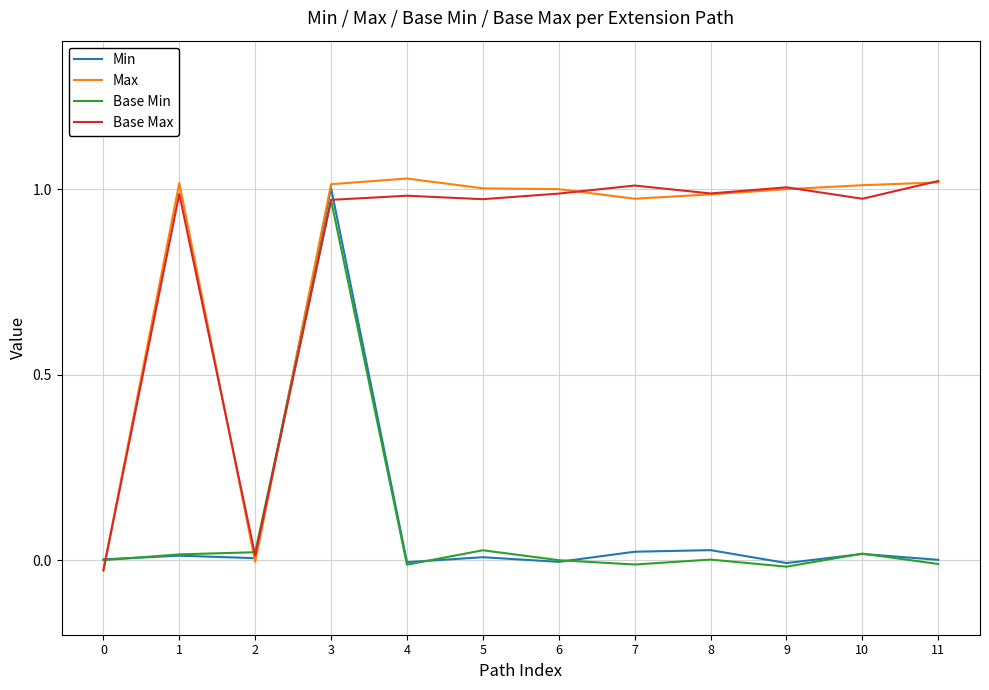

After their last crossing, which series has the higher values: Base Max or Min?

Base Max